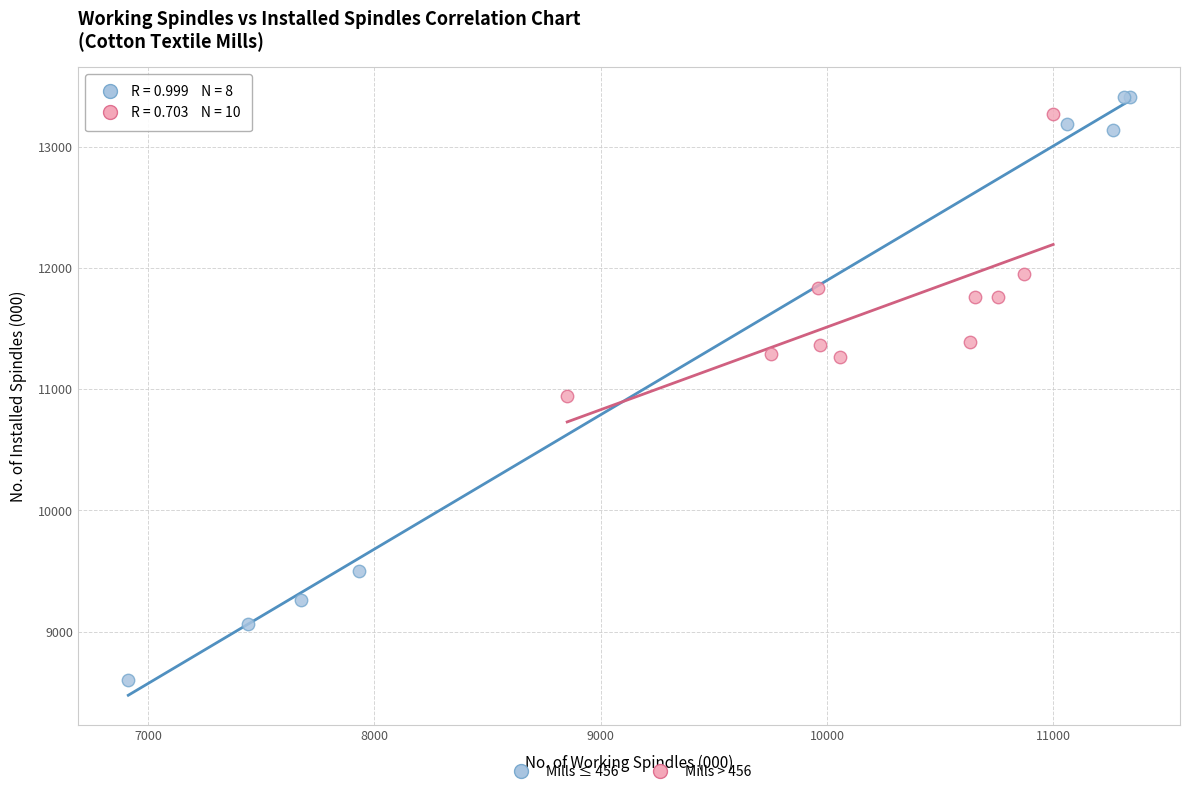

Which series has the widest spread of Y values?

Mills ≤ 456